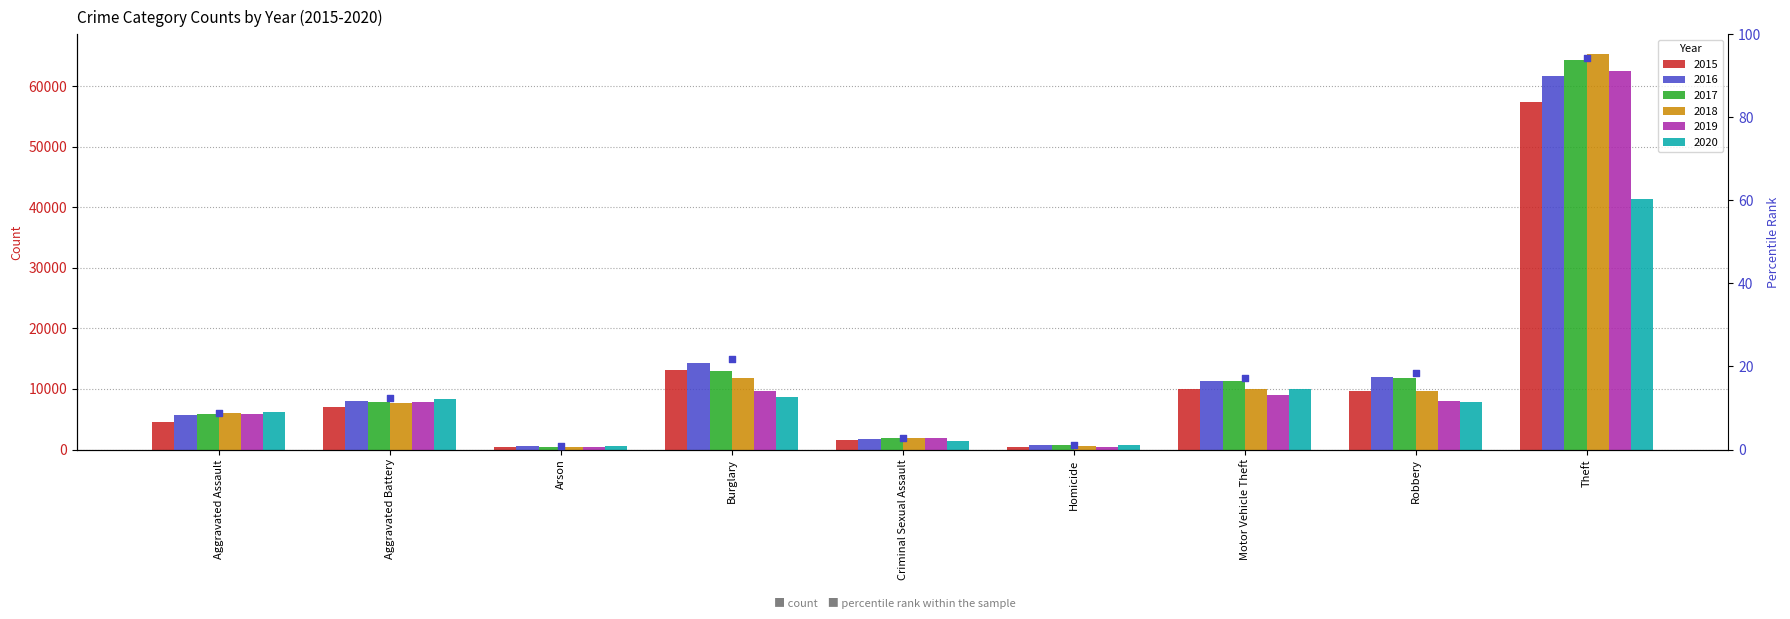

Which has a higher value, Criminal Sexual Assault or Robbery?

Robbery